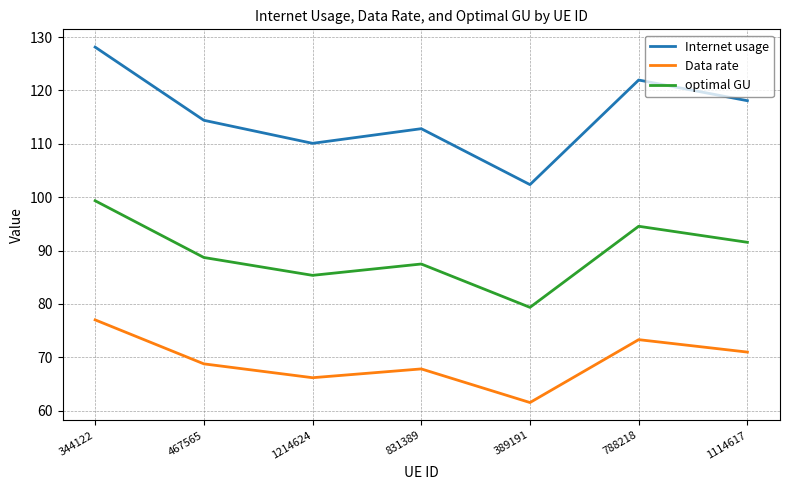

Is the value of Internet usage at 788218 greater than the value of optimal GU at 788218?

Yes